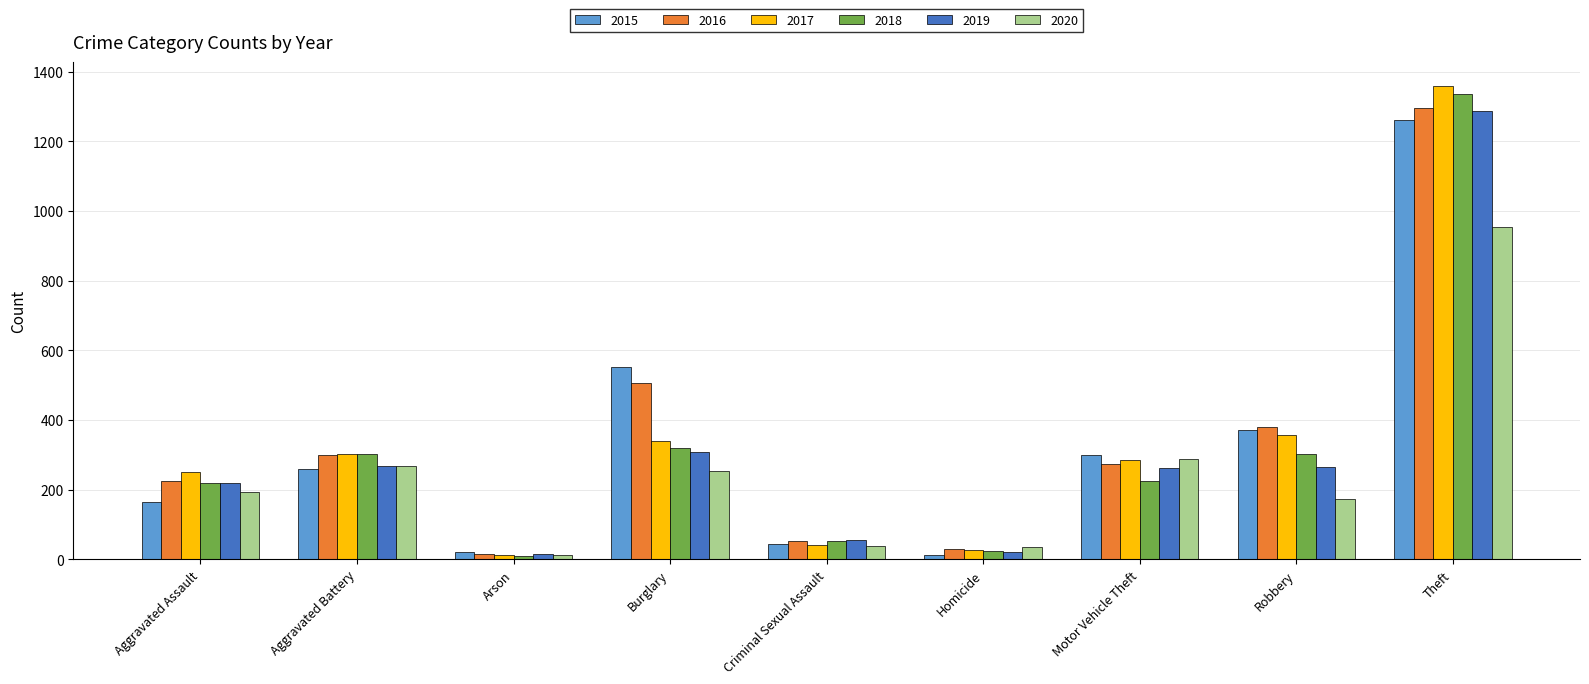

What is the average value of the 2017 series?

330